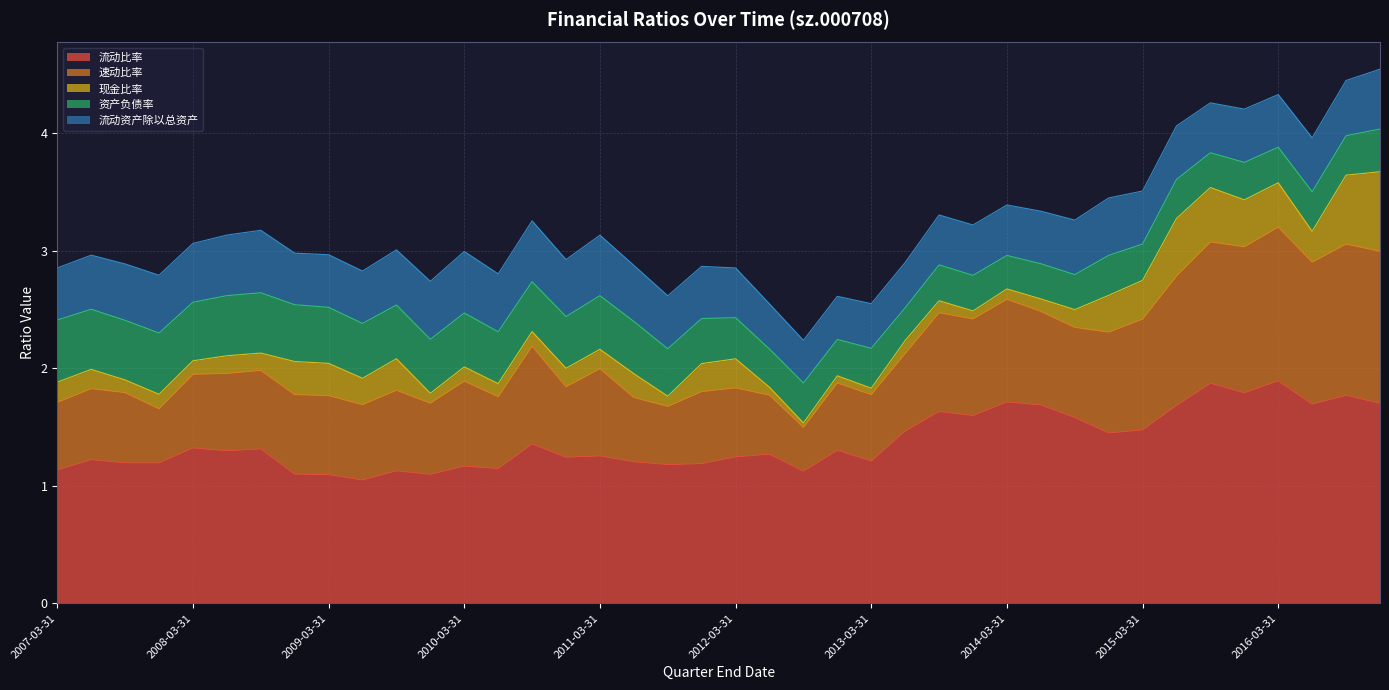

What is the difference between the 资产负债率 values at 2015-12-31 and 2008-03-31?

0.2